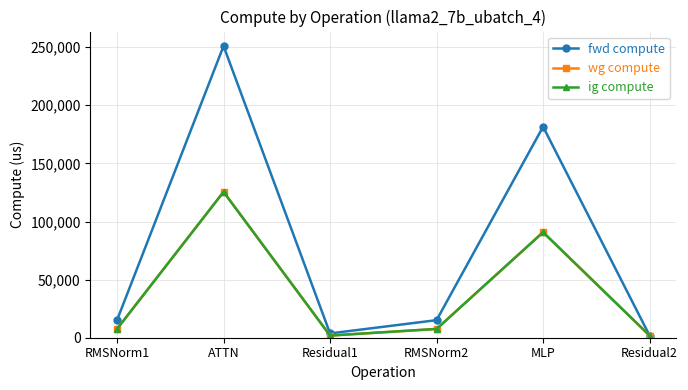

Rank the series by their maximum value, from highest to lowest.

fwd compute, wg compute, ig compute